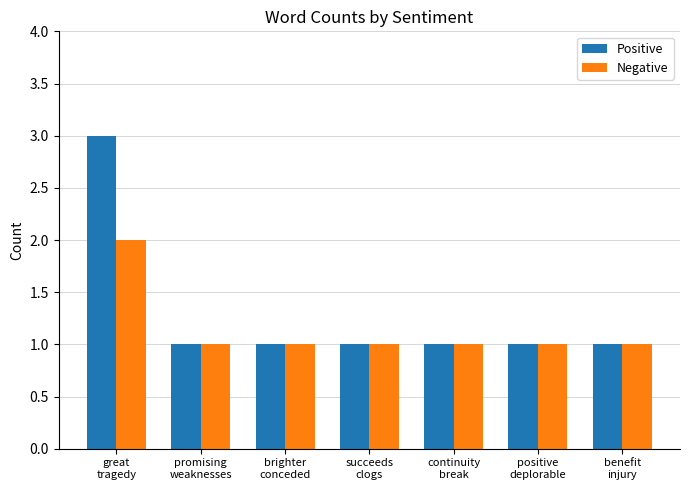

Rank the series by their maximum value, from lowest to highest.

Negative, Positive